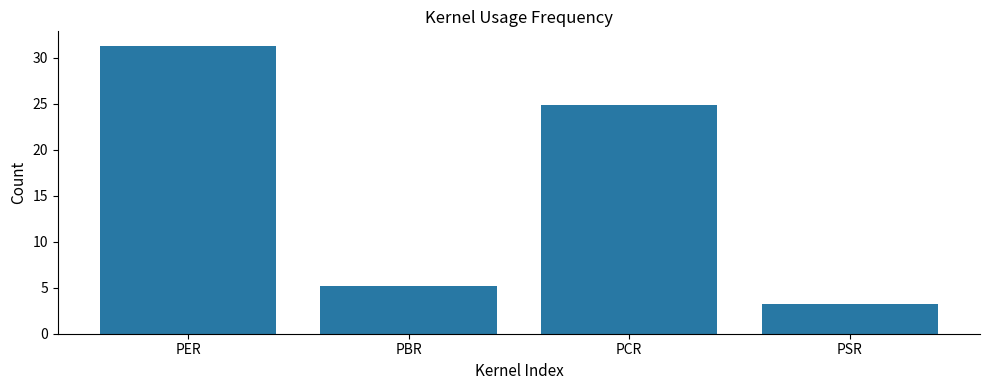

What is the value of the 3rd bar from the left?

24.8